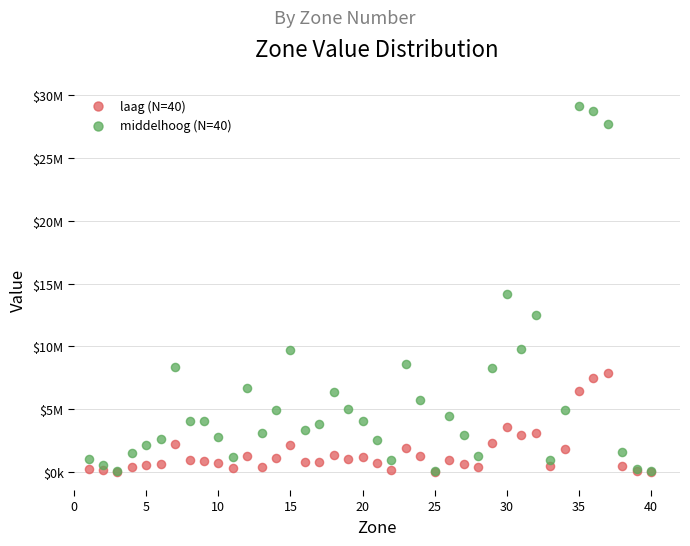

What are all the series names shown in the legend?

laag (N=40), middelhoog (N=40)